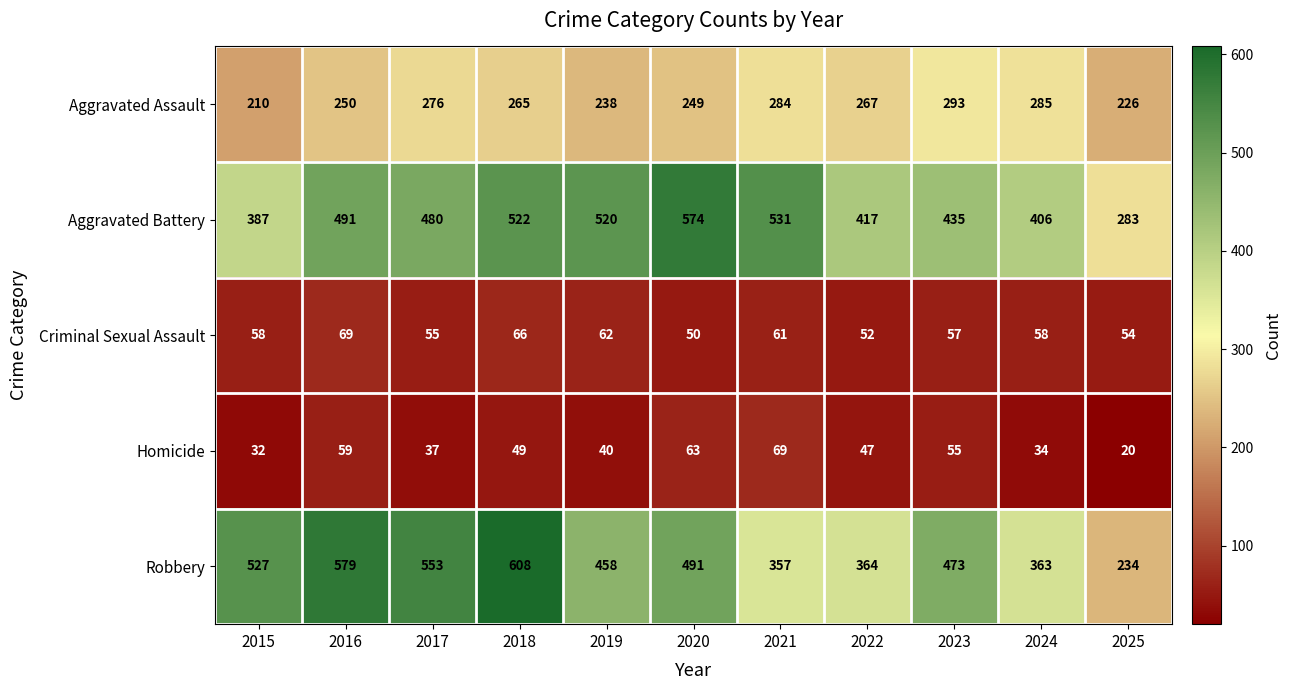

What is the smallest value displayed?

20